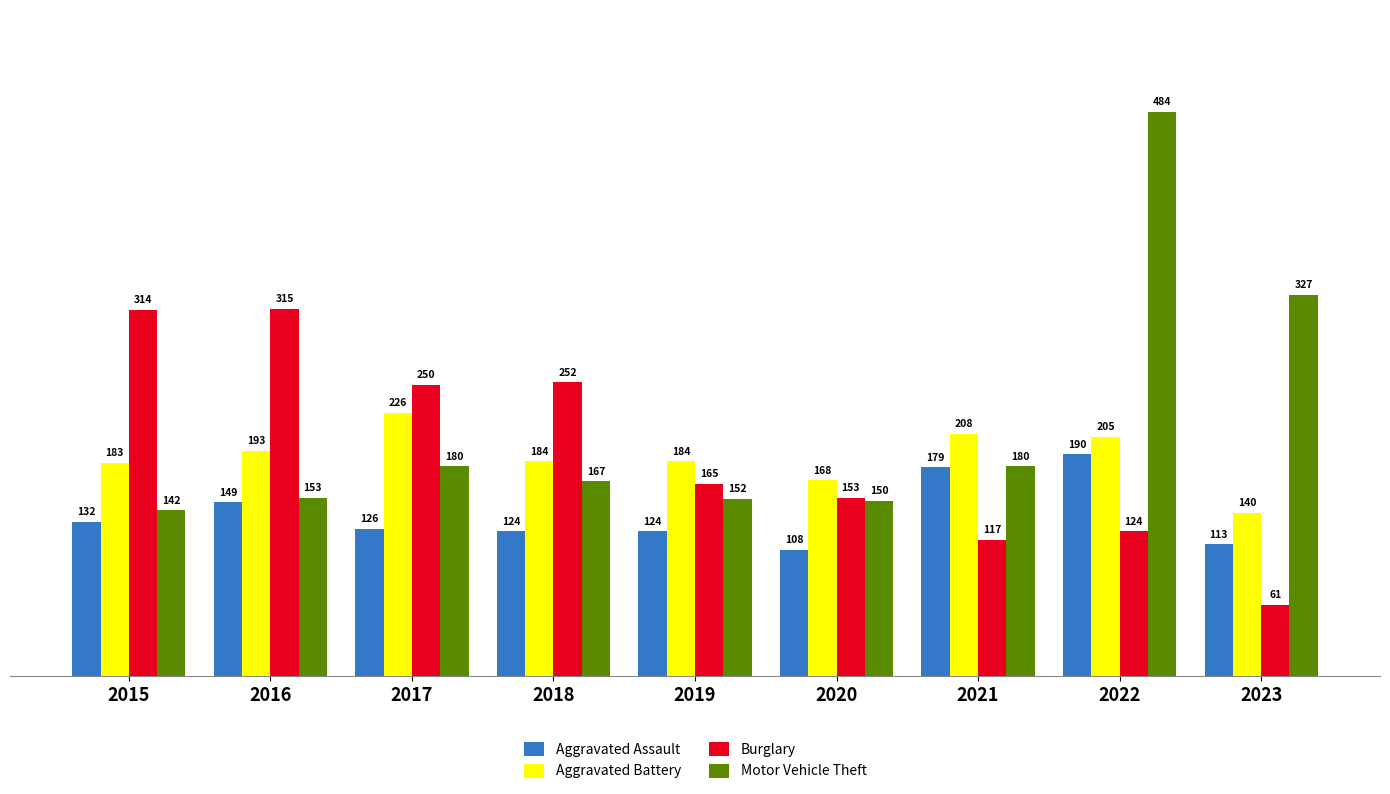

The value of Motor Vehicle Theft at 2016 is 153. True or false?

True